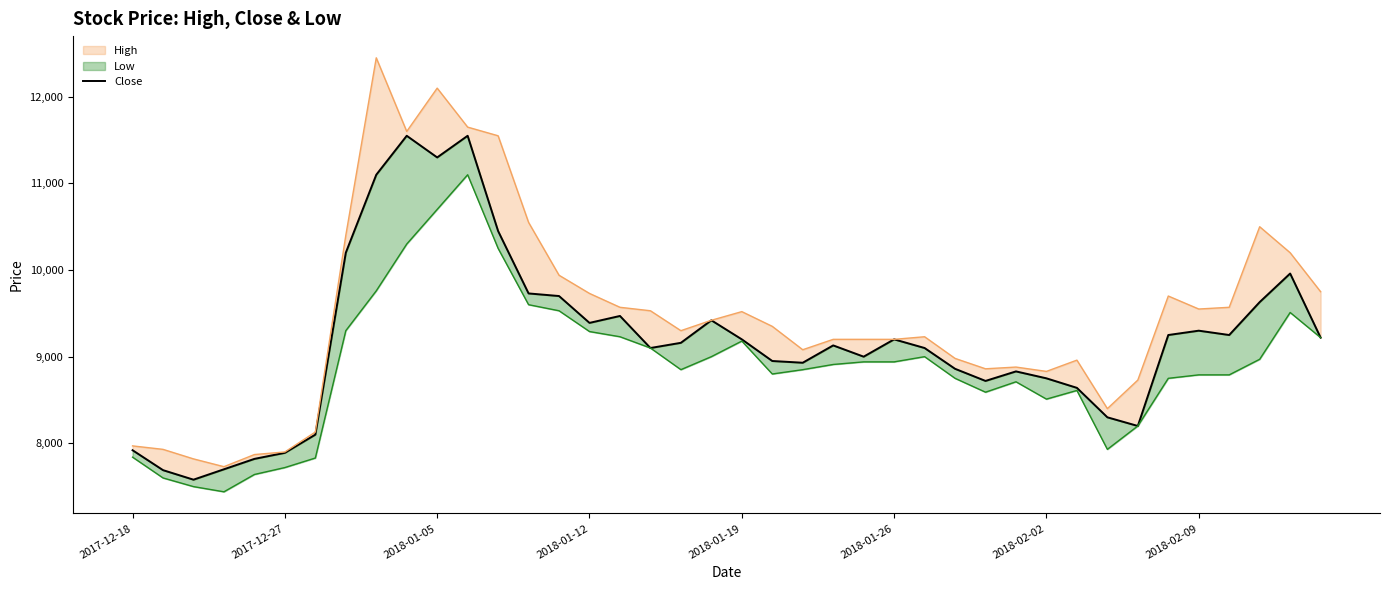

What is the ratio of the value at 29 to the value at 26?

1.0